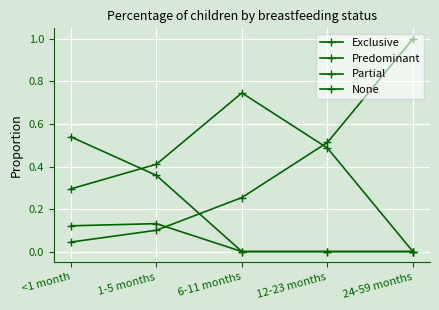

Is this an area chart (filled region under the line)?

No